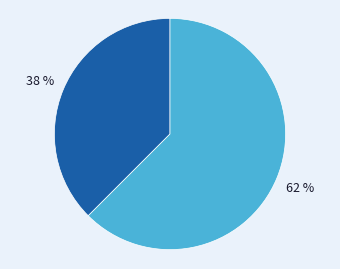

Is there a majority slice in this chart?

Yes